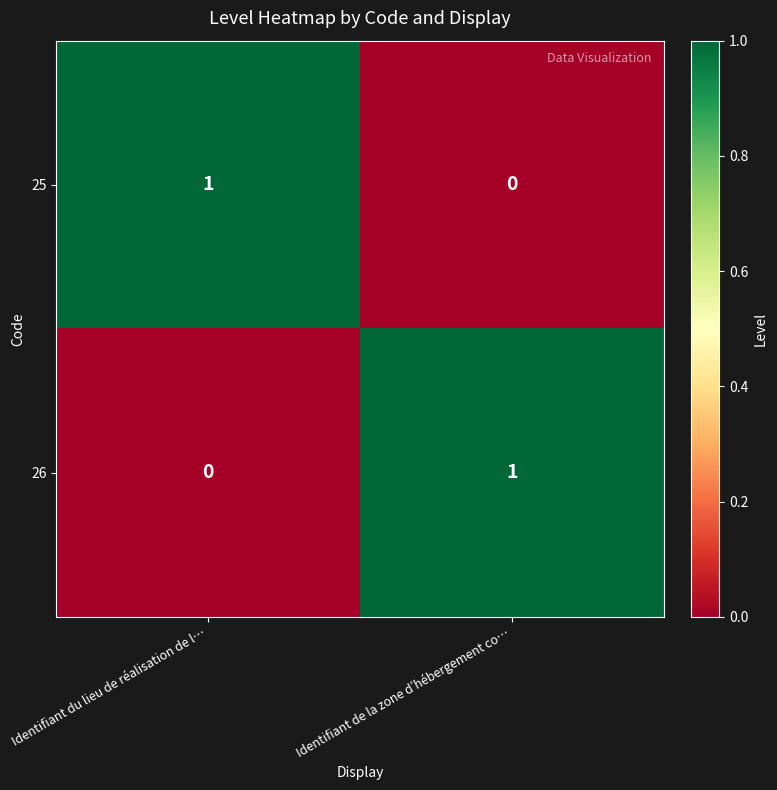

Reading left to right, extract all data points from this chart.

25: Identifiant du lieu de réalisation de l…=1	Identifiant de la zone d’hébergement co…=0
26: Identifiant du lieu de réalisation de l…=0	Identifiant de la zone d’hébergement co…=1